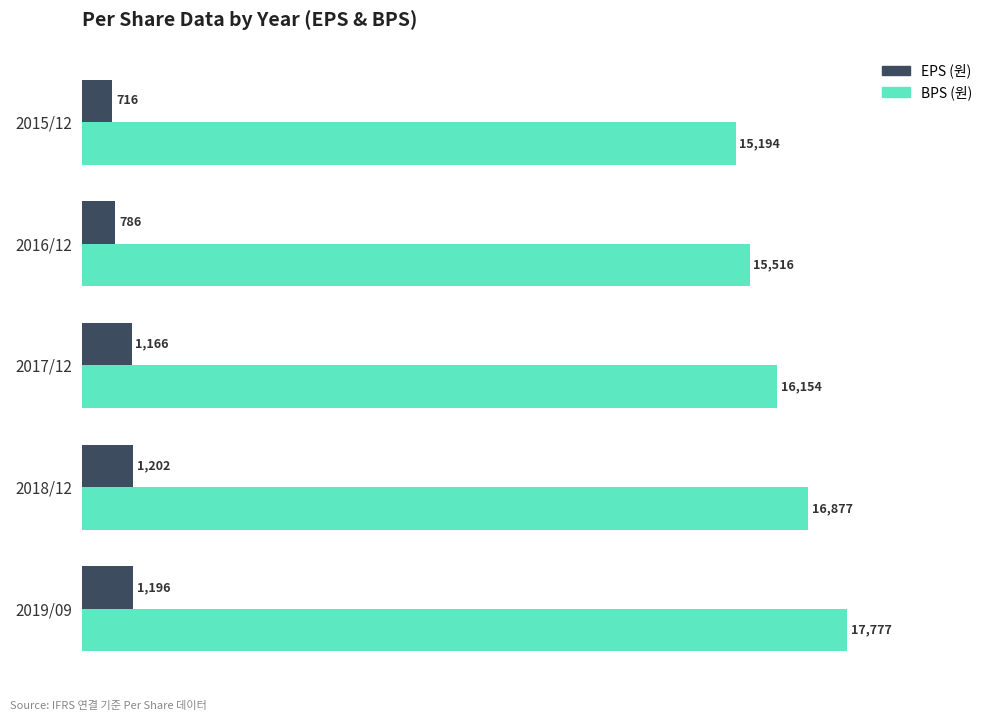

Which label corresponds to the largest value in the chart?

2019/09